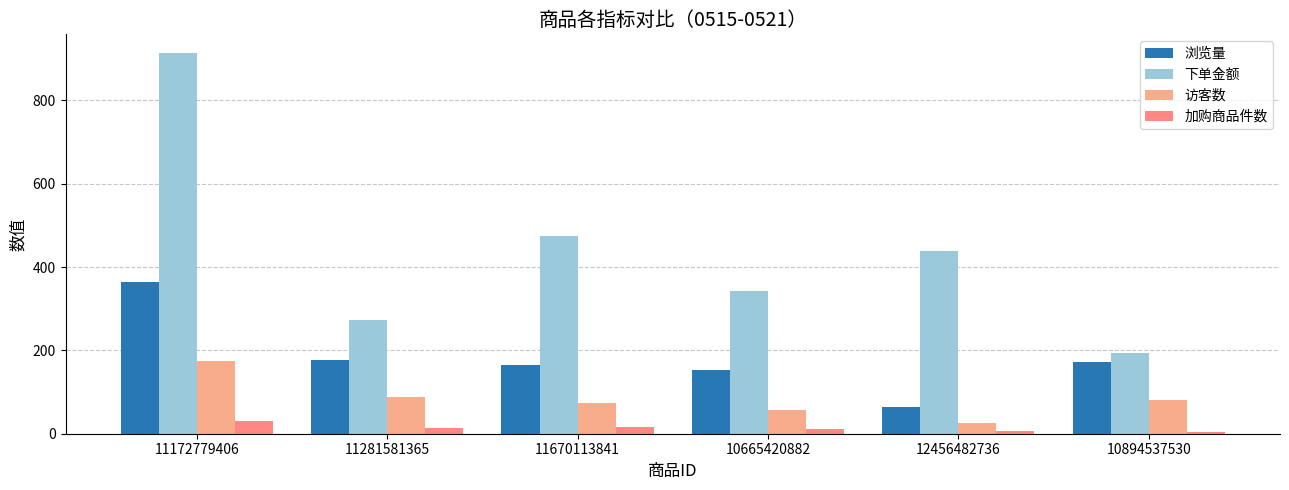

Does the chart contain stacked bars?

No